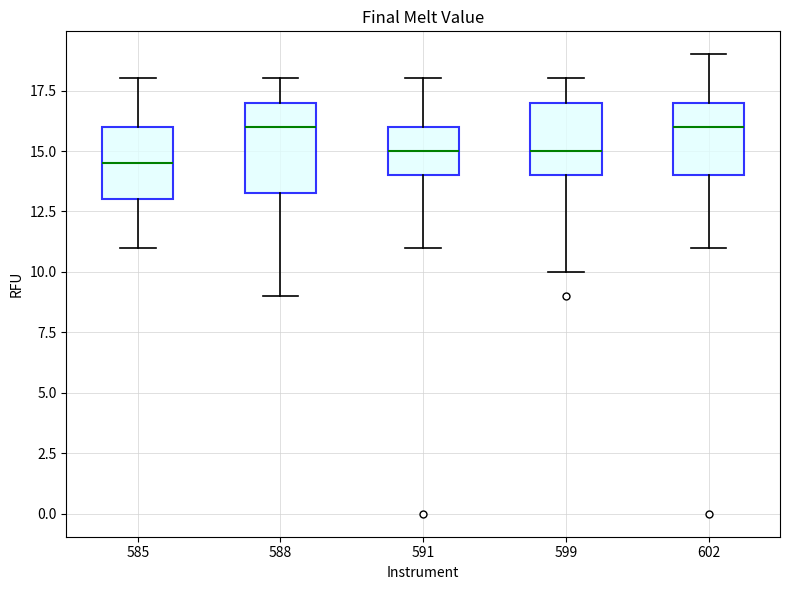

Which box is the tallest, from its lower edge to its upper edge?

588